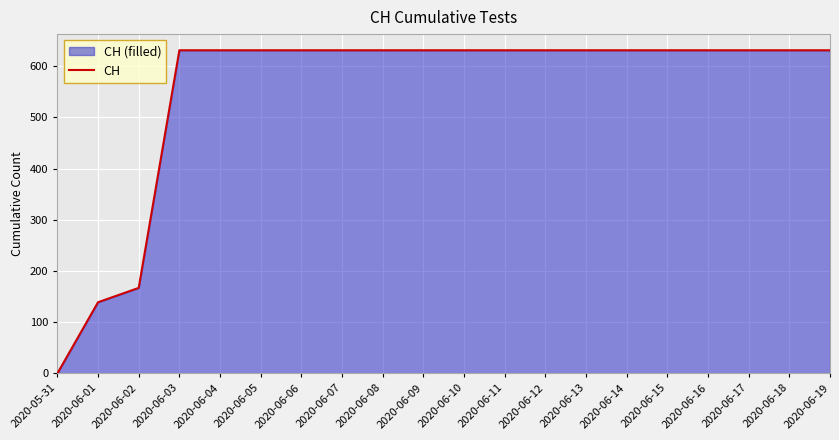

List the labels in order of value, largest first.

2020-06-03, 2020-06-04, 2020-06-05, 2020-06-06, 2020-06-07, 2020-06-08, 2020-06-09, 2020-06-10, 2020-06-11, 2020-06-12, 2020-06-13, 2020-06-14, 2020-06-15, 2020-06-16, 2020-06-17, 2020-06-18, 2020-06-19, 2020-06-02, 2020-06-01, 2020-05-31